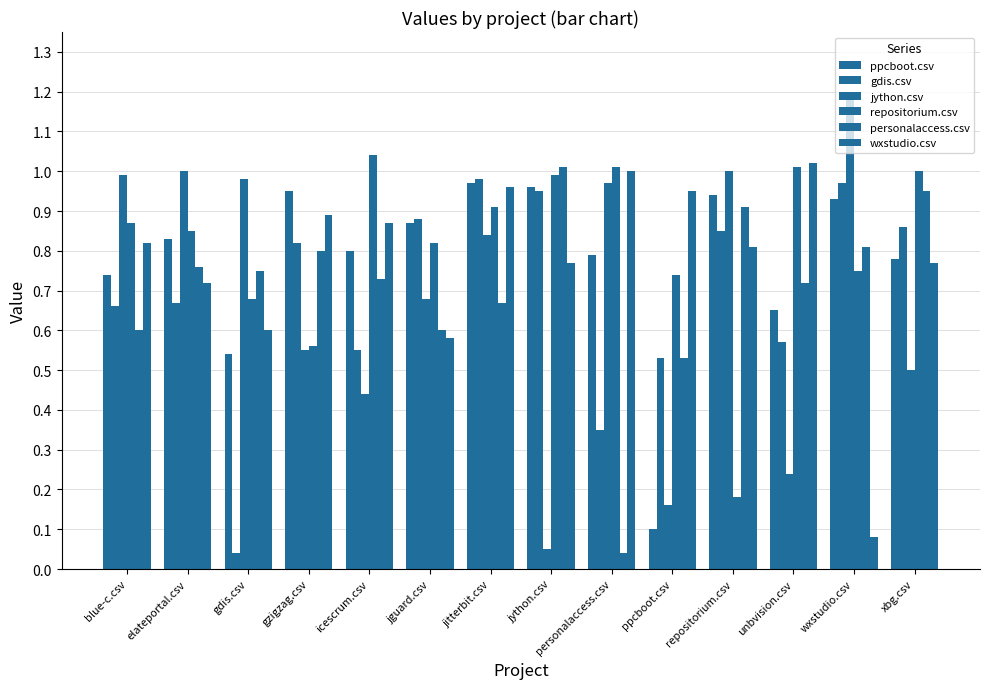

What is the approximate value of wxstudio.csv at personalaccess.csv?

1.0